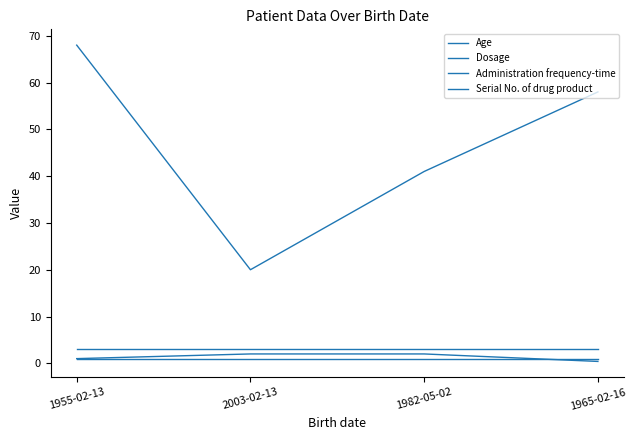

How many lines are shown in the chart?

4